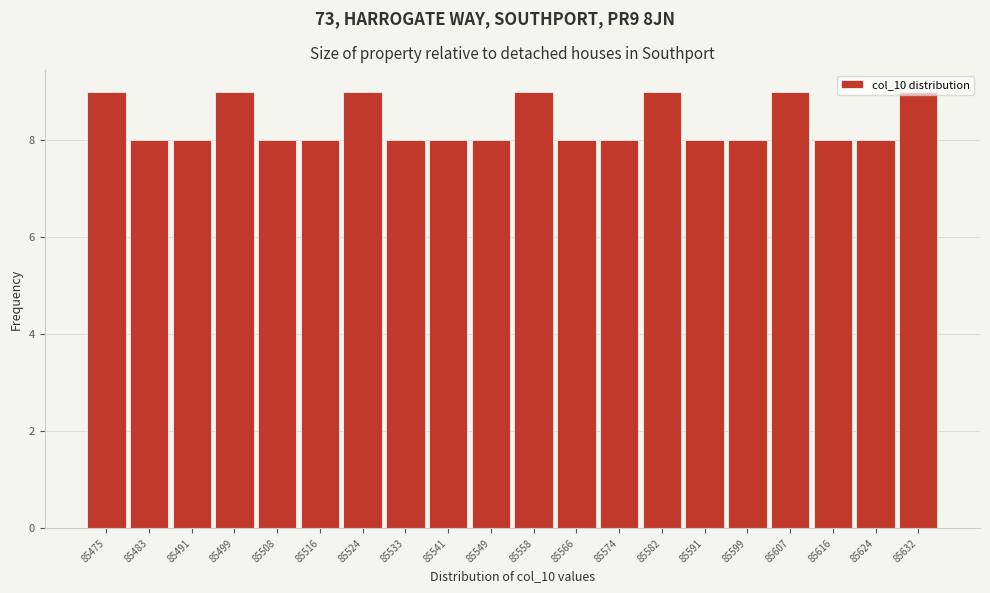

The chart shows a value of 14 at 85499. True or false?

False